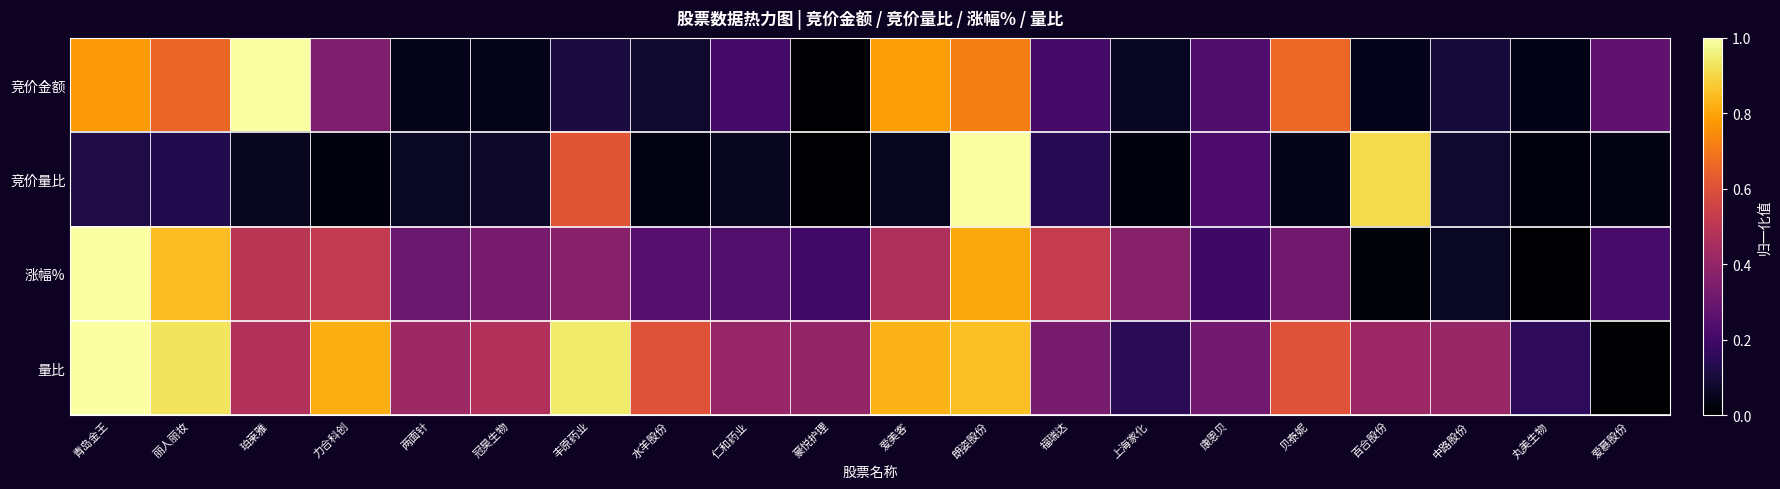

How many series are shown in this chart?

4